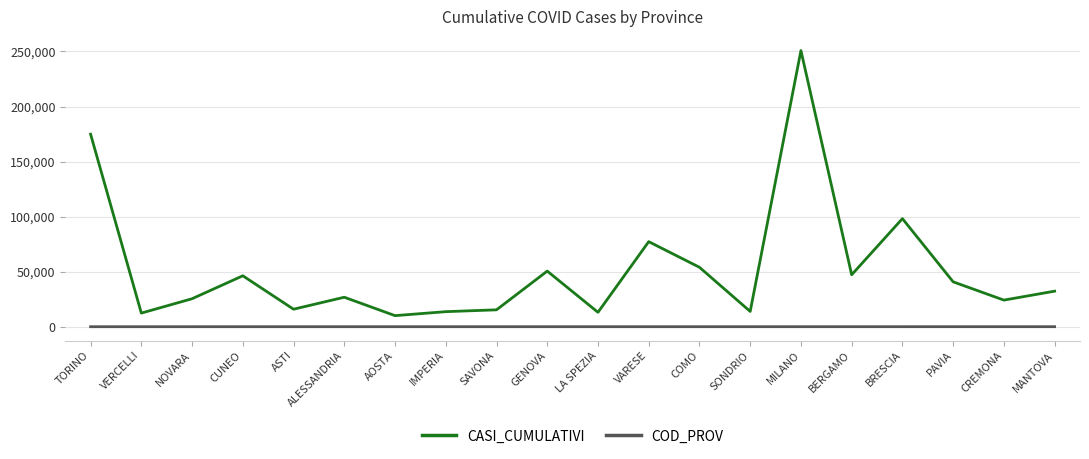

At which category does CASI_CUMULATIVI reach its first local valley?

VERCELLI